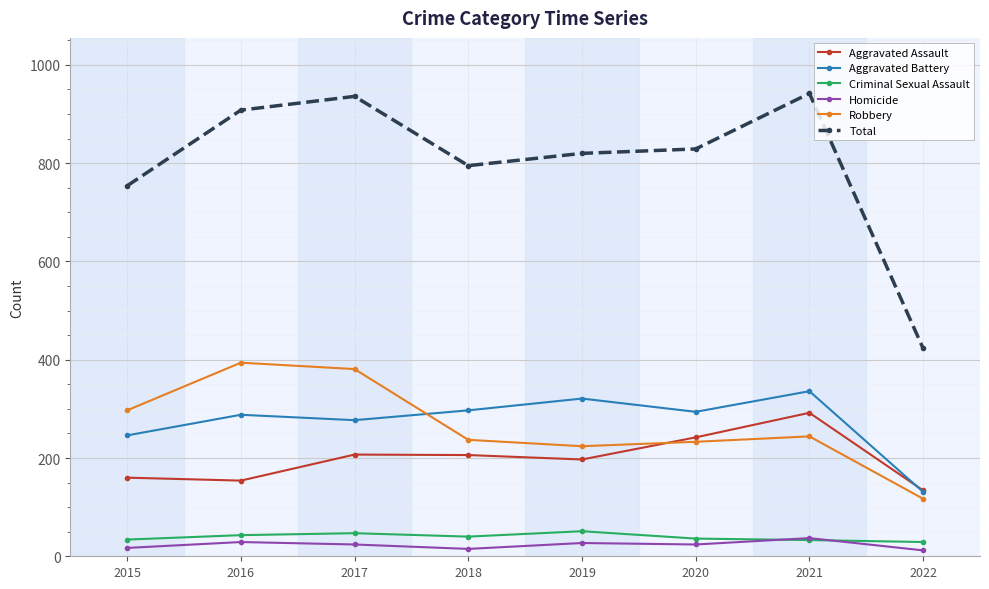

At how many categories does at least one series exceed 524?

7